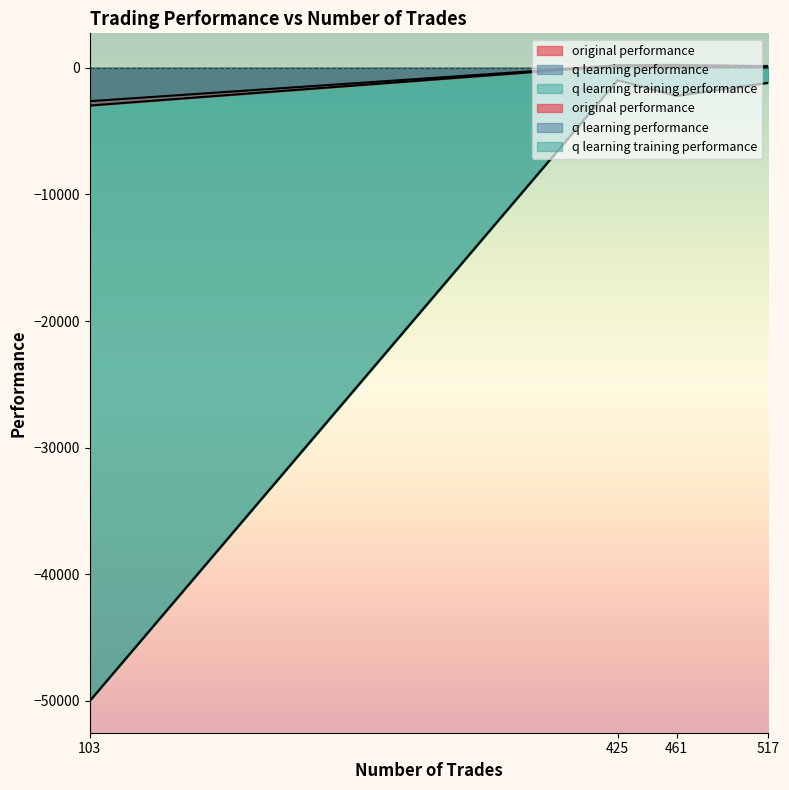

What is the approximate value of q learning training performance at 103?

-50000.0